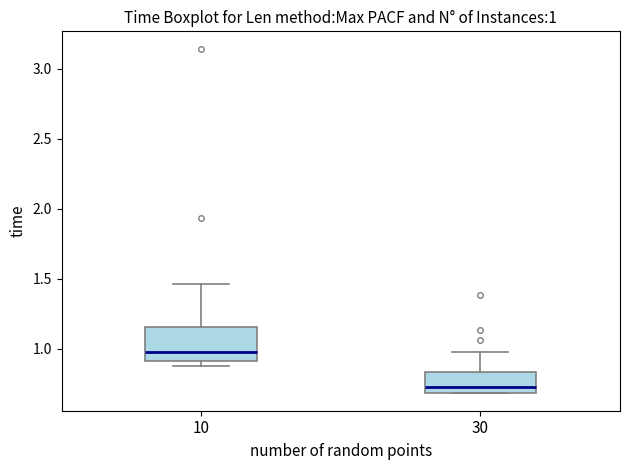

Which box's median line is the highest?

10